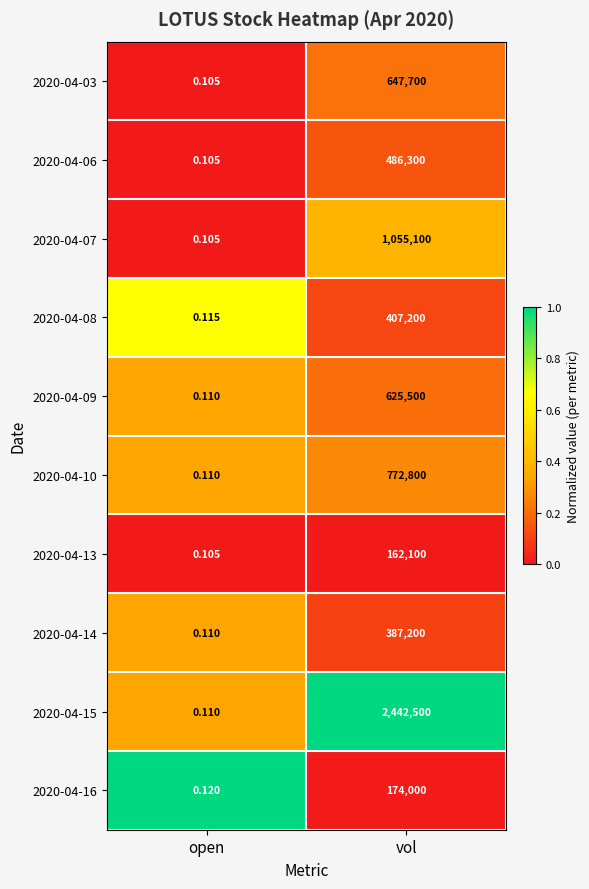

Where is 2020-04-15 nearest to the value 1221250?

open